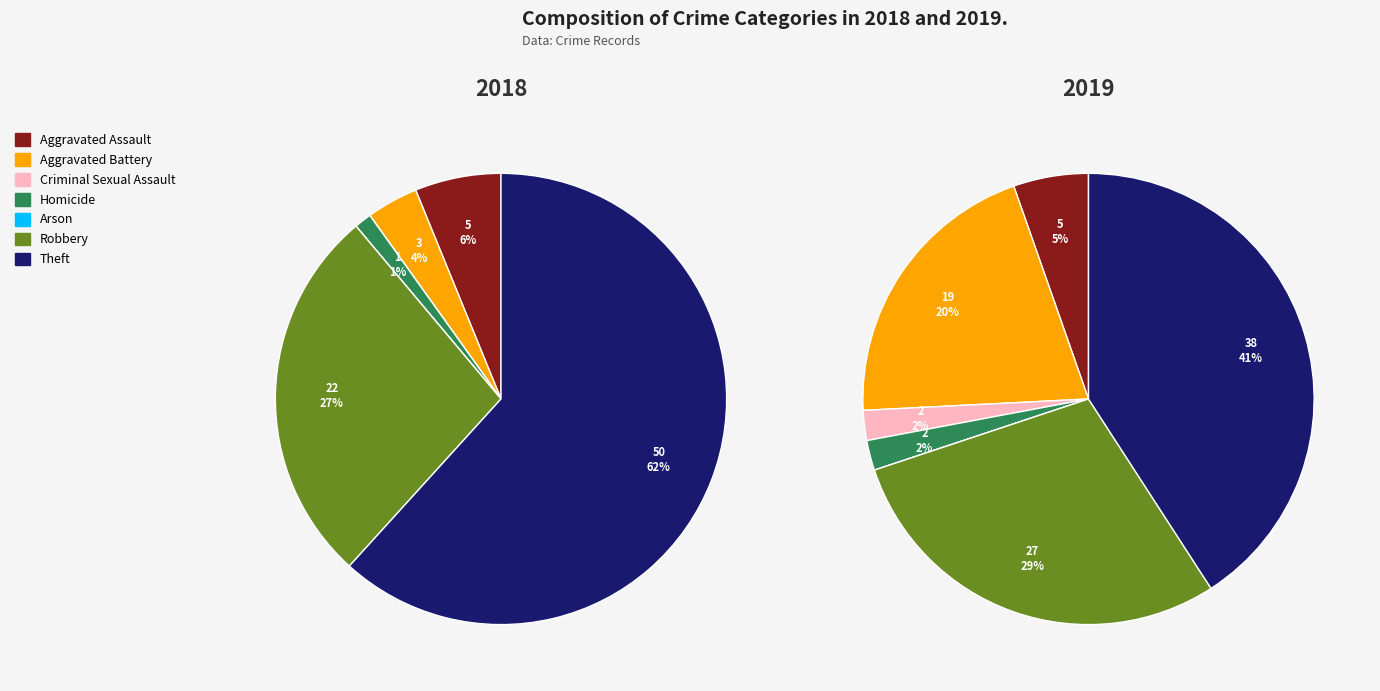

To the nearest percent, what is the difference between the Aggravated Battery and Arson slice percentages?

20%